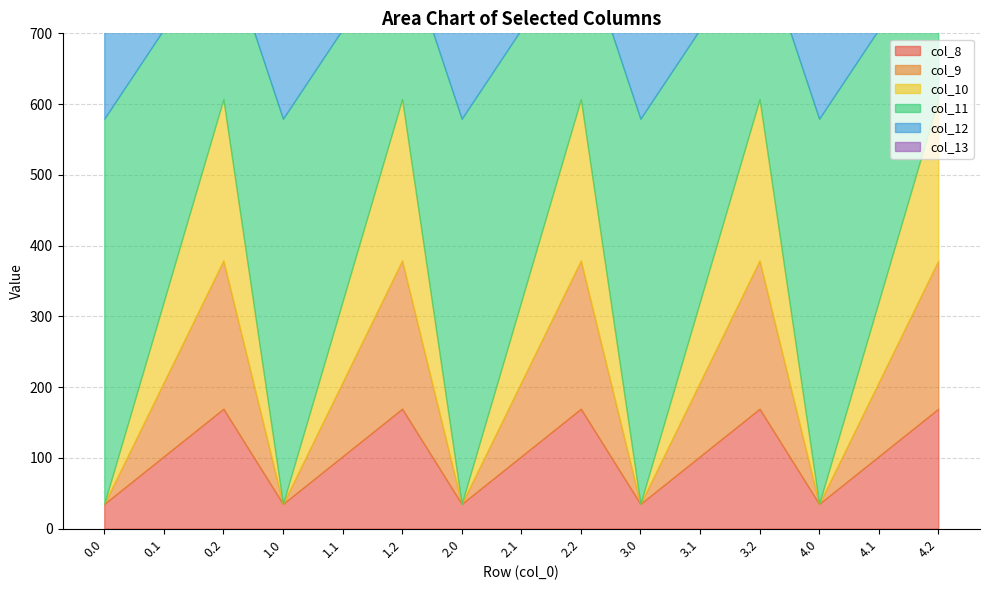

True or false: col_8 has a value of 35.0 at 0.0.

True